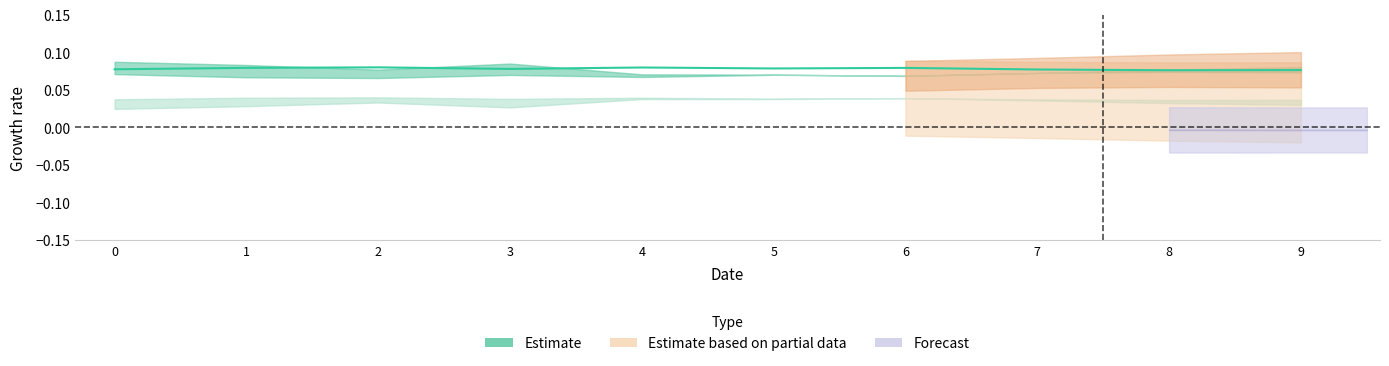

Rank the categories by value from lowest to highest.

8, 9, 7, 0, 3, 5, 6, 1, 4, 2